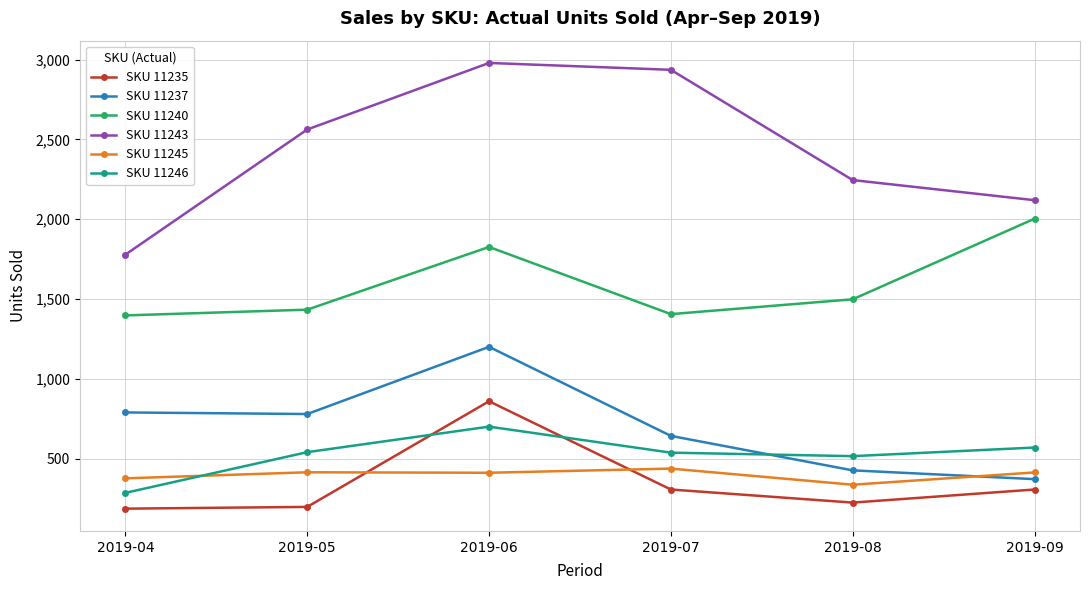

What is the difference between the SKU 11240 values at 2019-09 and 2019-05?

570